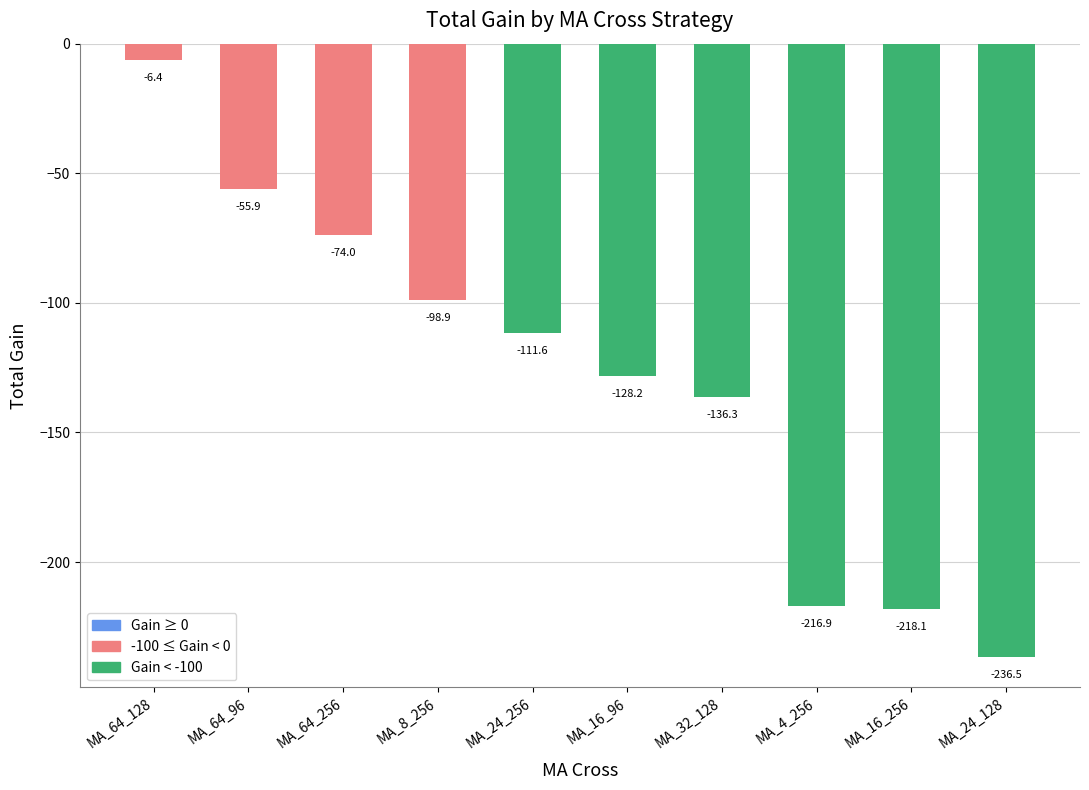

What is the maximum value shown in the chart?

-6.4